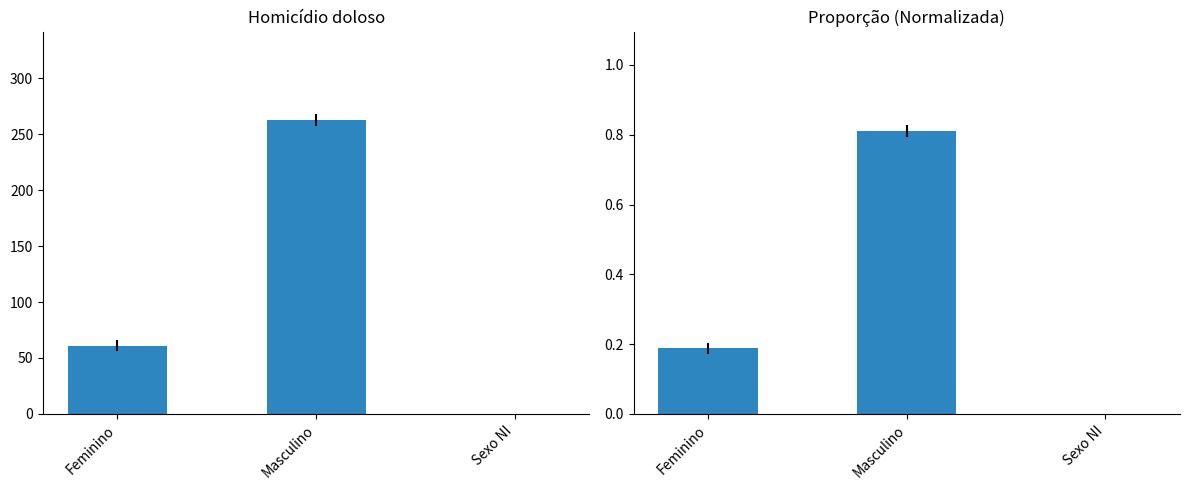

The Proporção series shows 0.6 at Masculino. True or false?

False